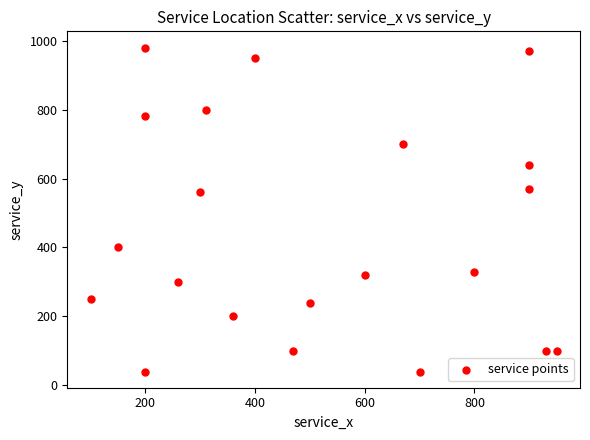

What is the range of Y values (max minus min)?

940